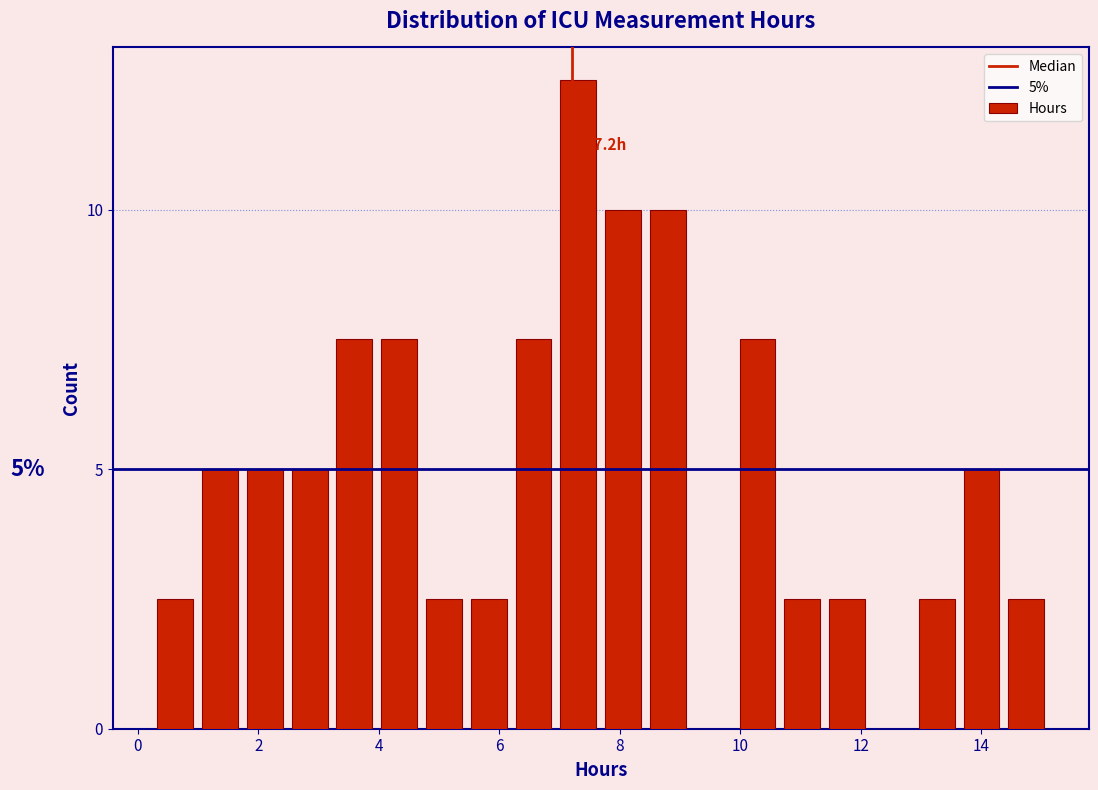

Read against the x-axis, roughly where is the centre of the tallest bar?

7.4